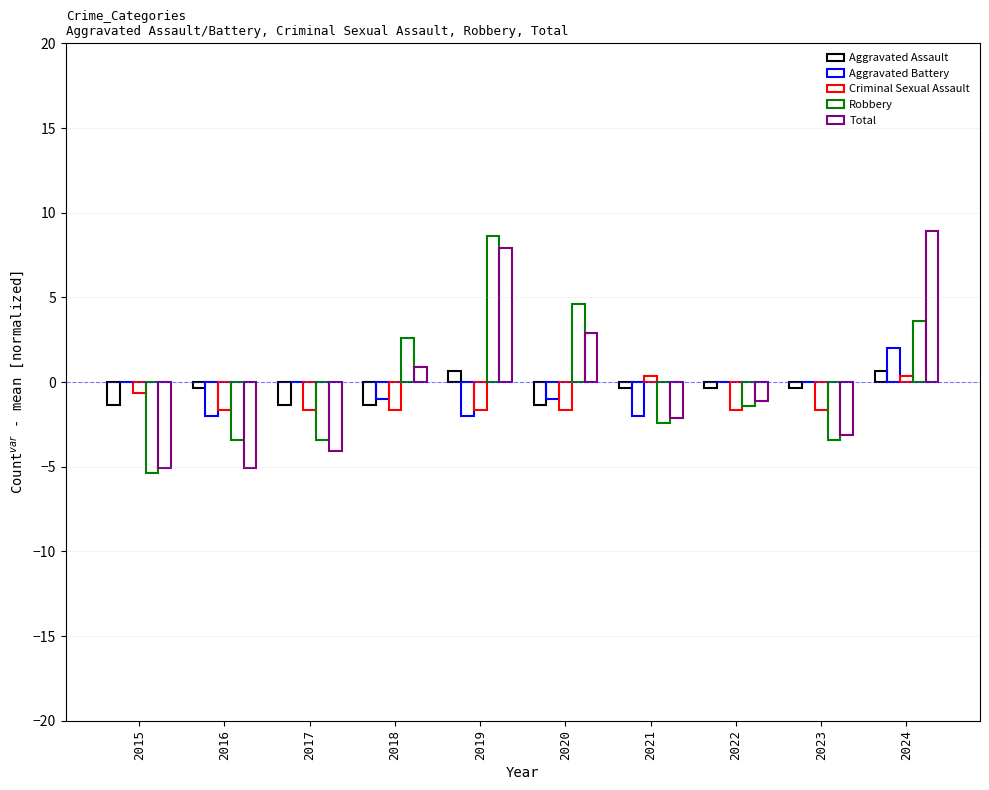

Between 2015 and 2020, which series saw the biggest shift?

Robbery